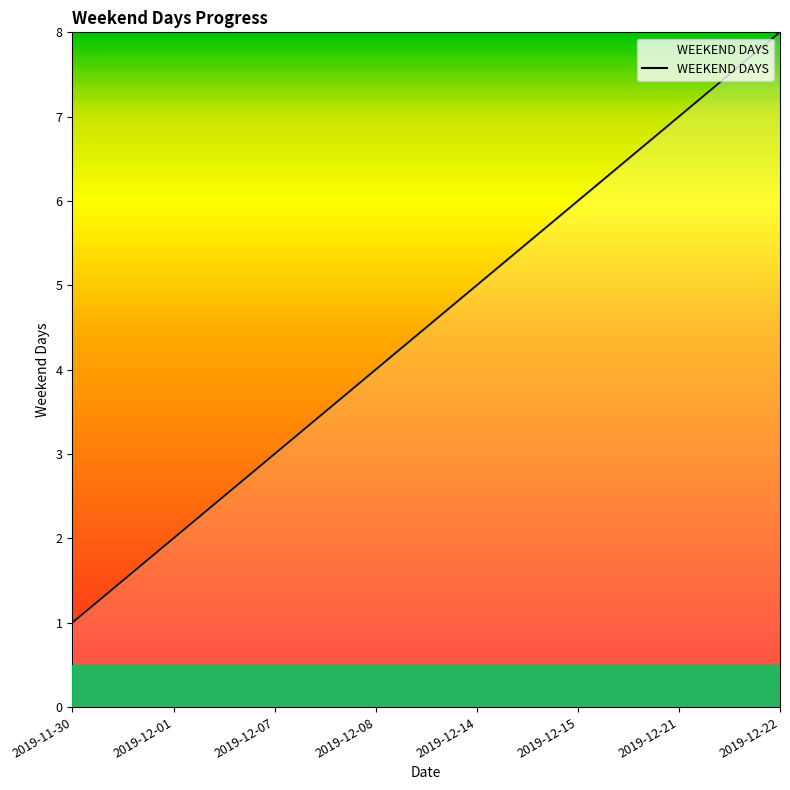

What is the difference between the values at 2019-12-15 and 2019-11-30?

5